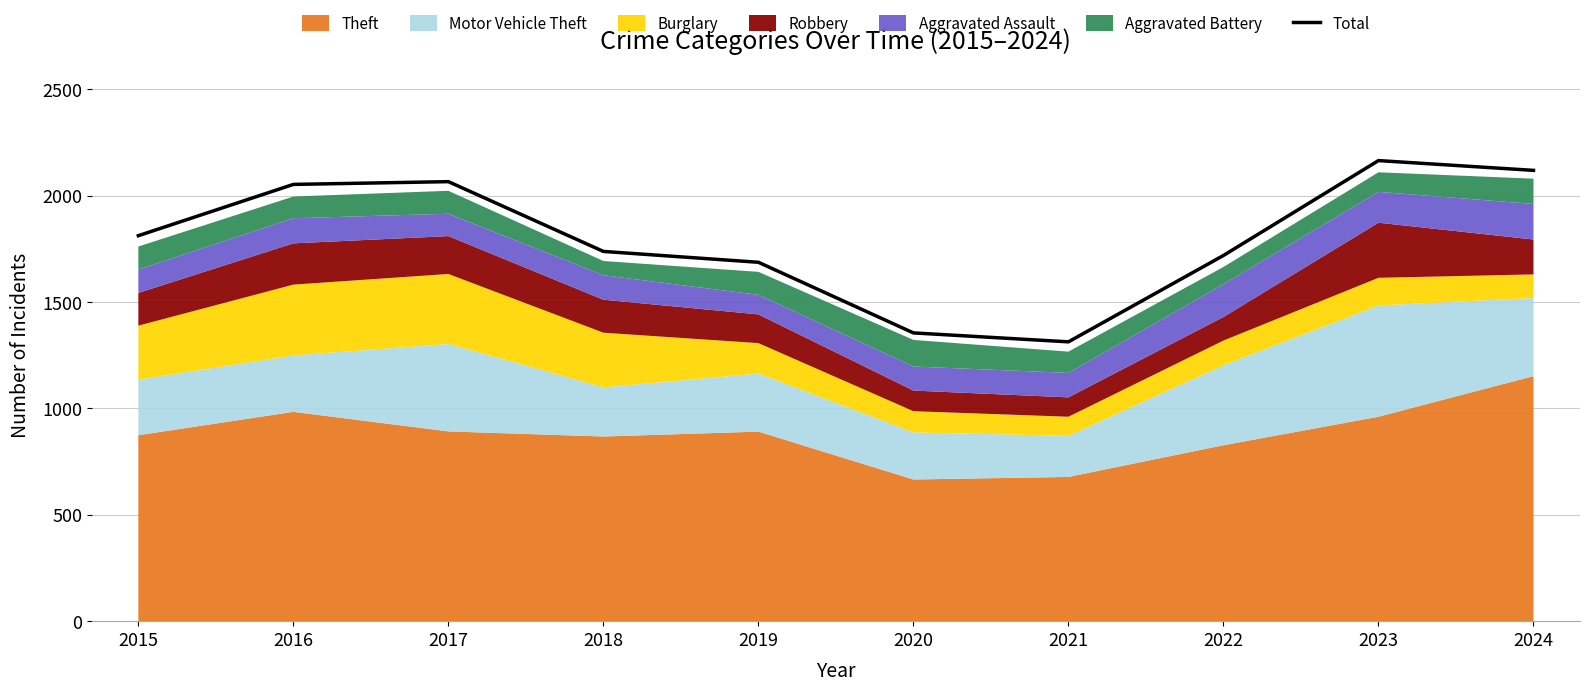

The chart shows a value of 918 at 2021. True or false?

False